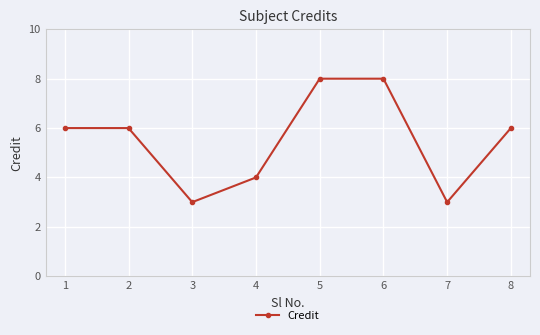

How many data points does each series have?

8